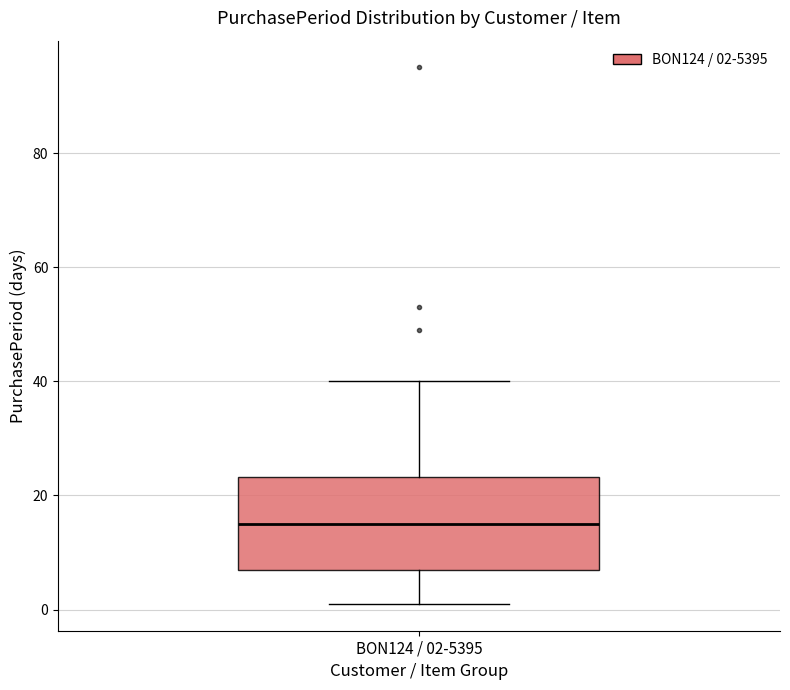

Read this box plot against the y-axis: the position of the median line, the range covered by the box, and the ends of both whiskers. The values are not printed on the chart, so give them approximately, as read against the axis.

median 16, box 8 to 24, whiskers 2 to 40